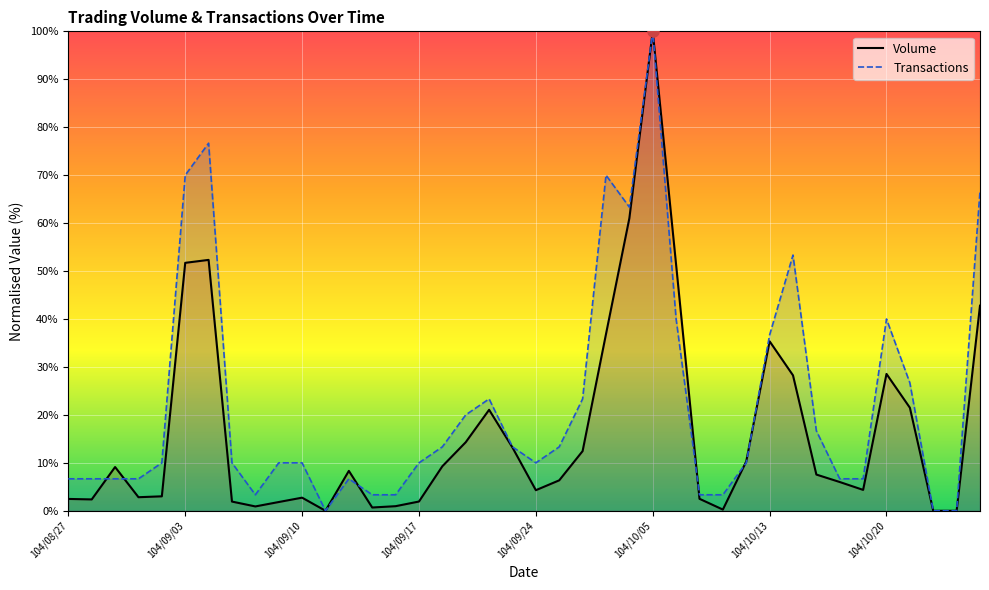

Which category has the lowest value across all series?

104/09/11